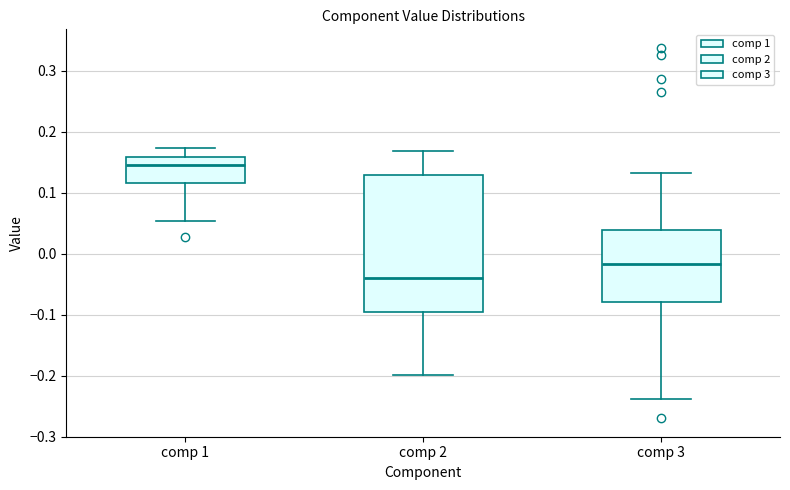

Comparing the boxes themselves (not the whiskers), which one is the tallest?

comp 2